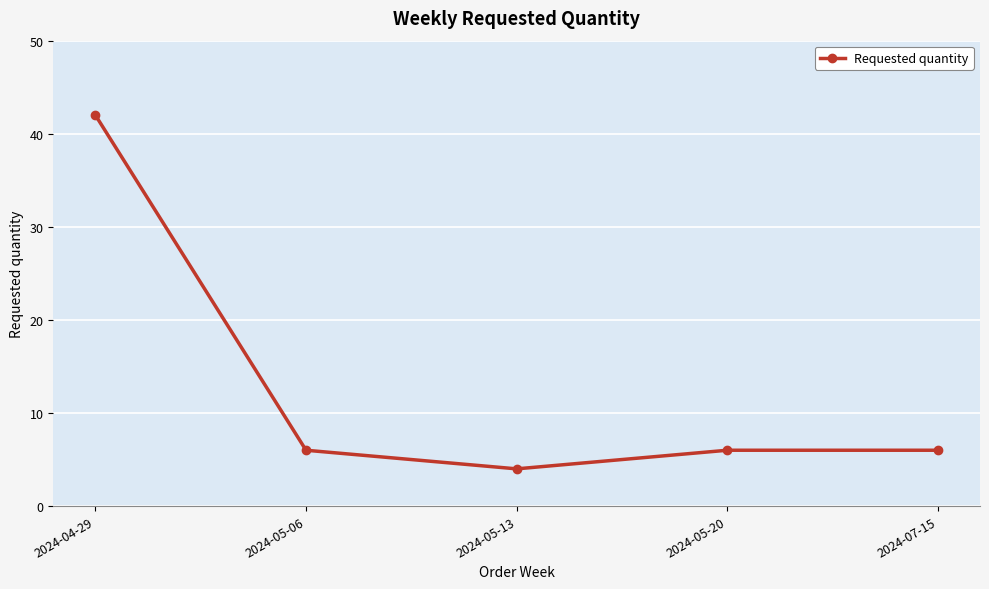

What is the maximum value shown in the chart?

42